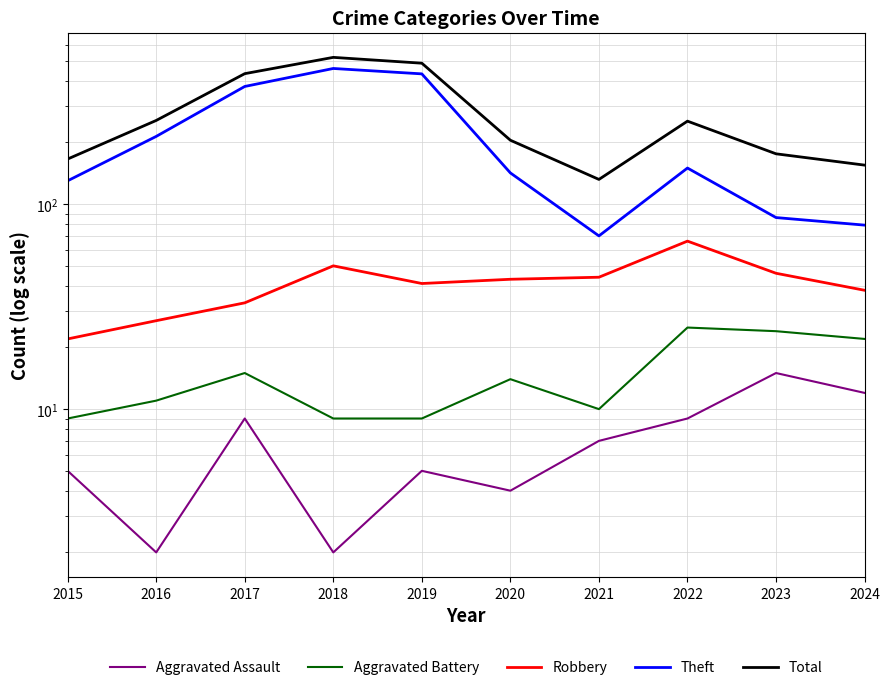

True or false: Aggravated Assault has a value of 5 at 2015.

True